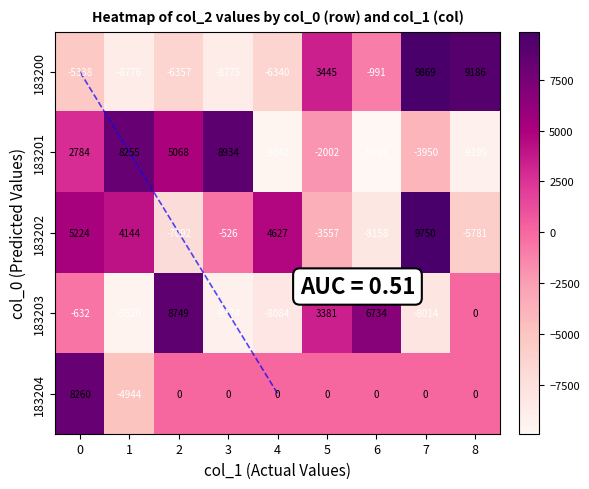

How many distinct data groups are displayed?

5